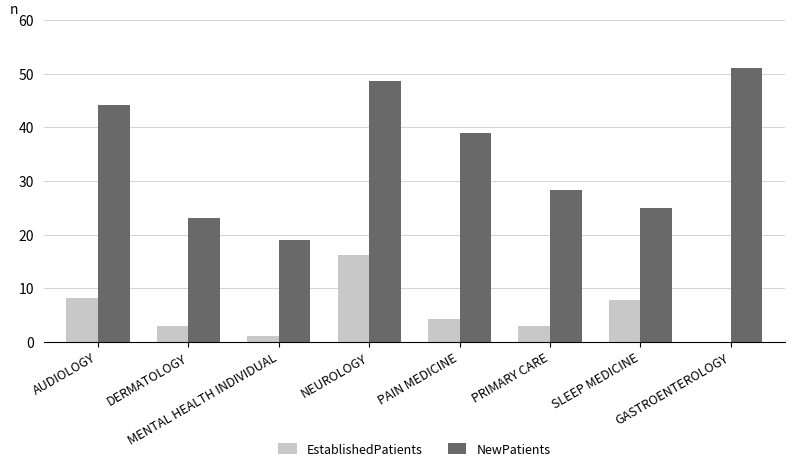

What is the total value across all series at PRIMARY CARE?

31.3